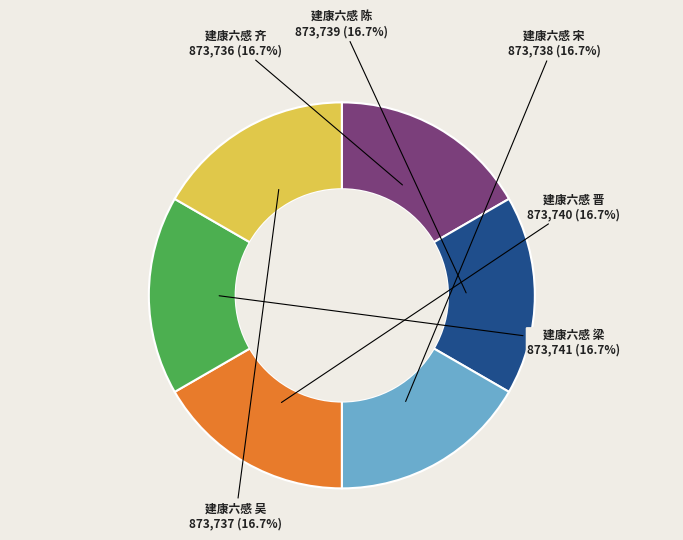

Is there a majority slice in this chart?

No